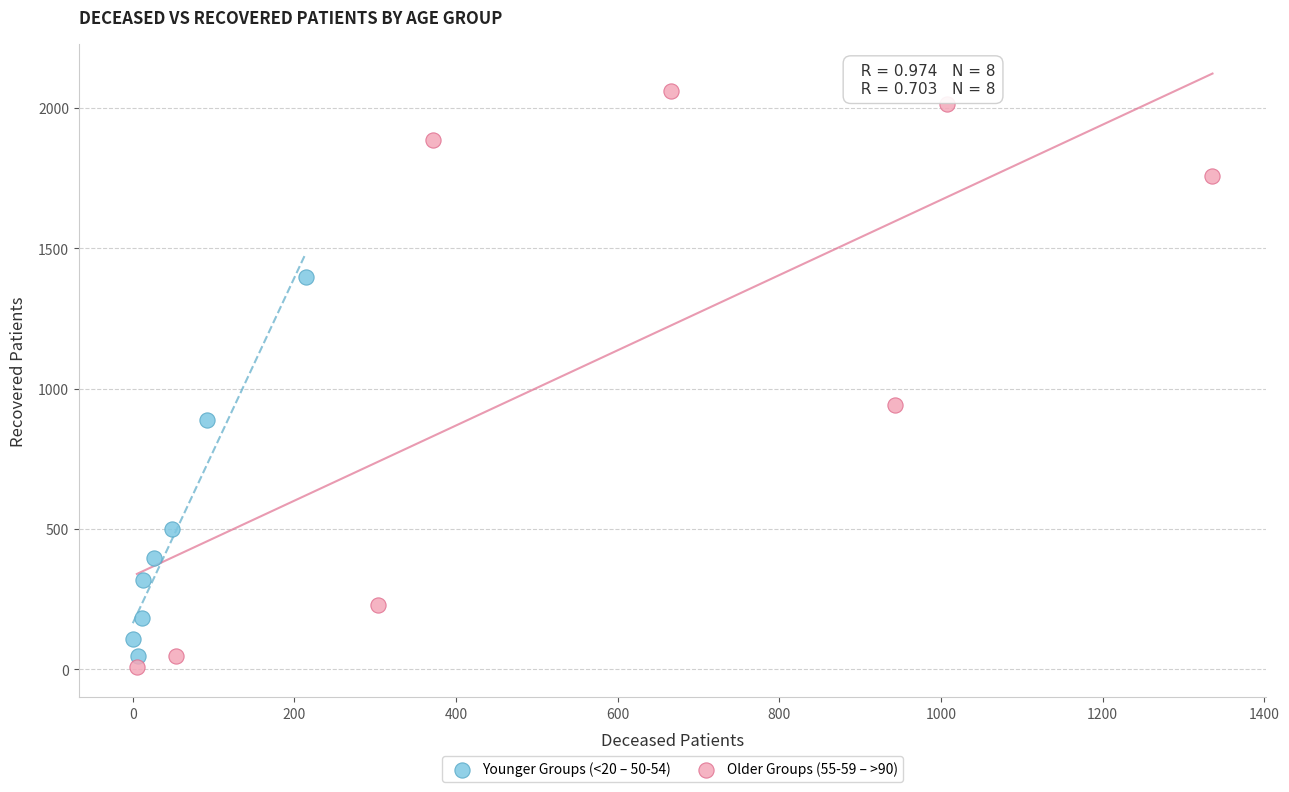

Which series has the widest spread of Y values?

Older Groups (55-59 – >90)